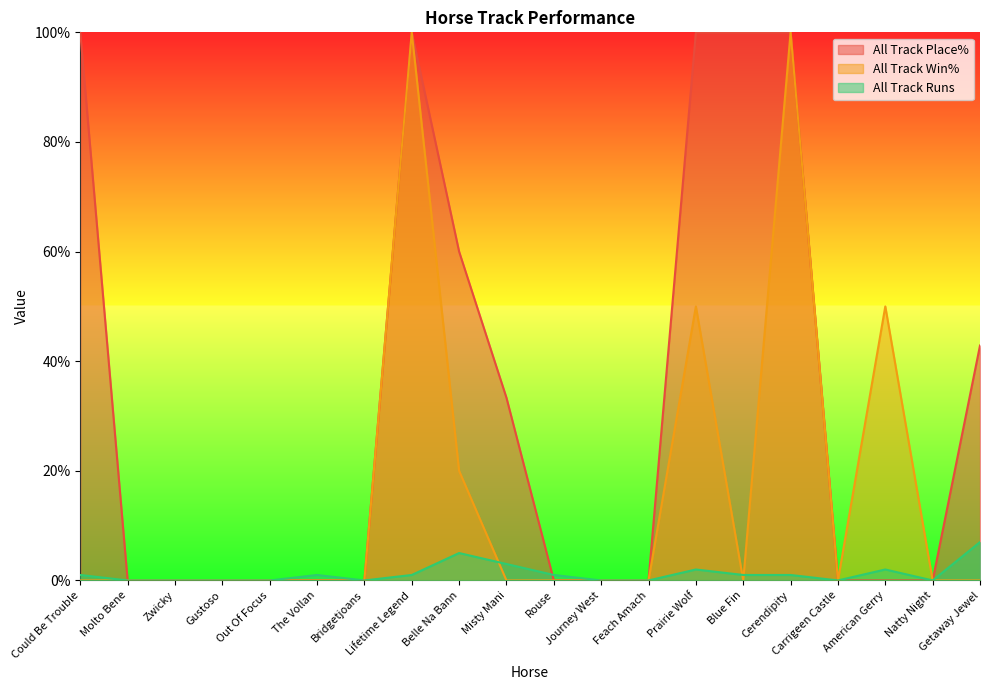

Where is All Track Win% nearest to the value 50?

Prairie Wolf